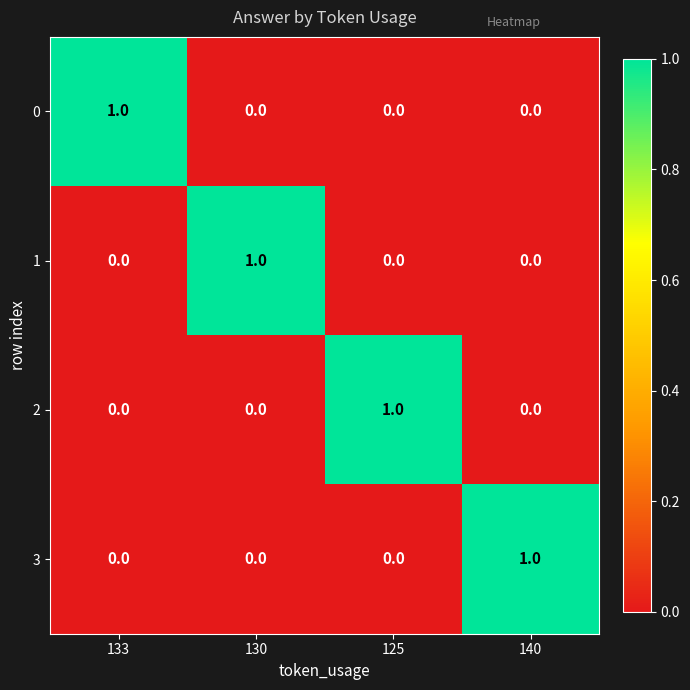

At which label does 0 reach its peak?

133